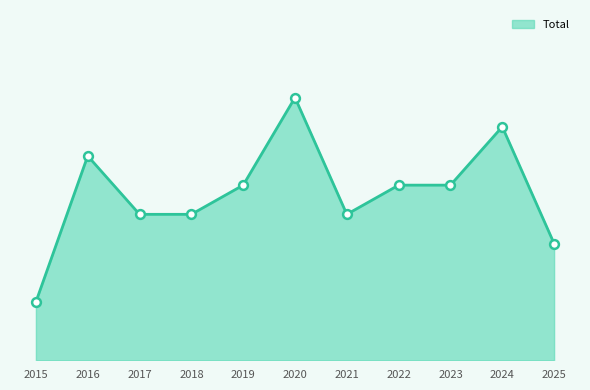

Between 2023 and 2022, which is larger?

2023